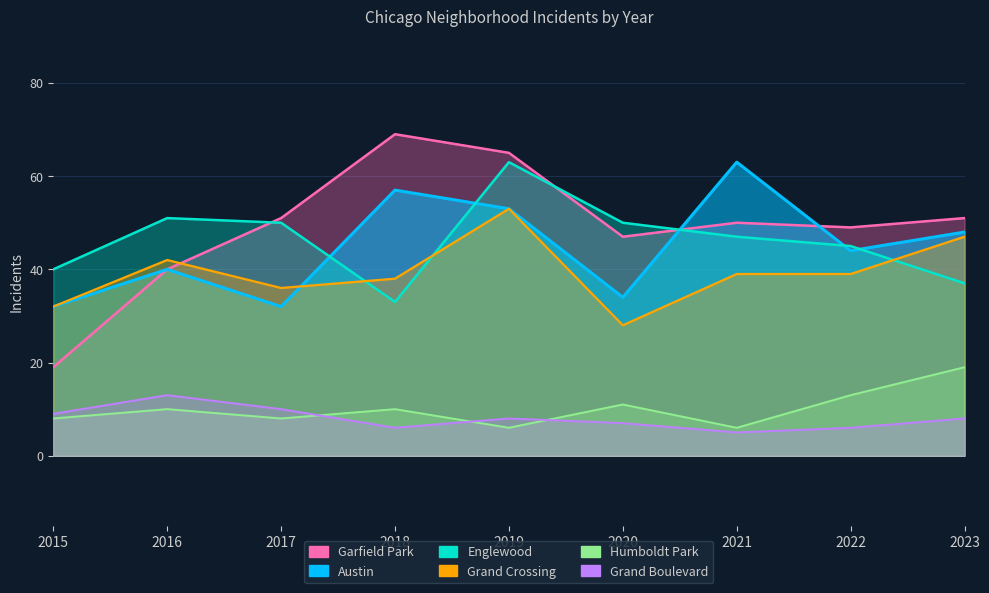

Where is the first local minimum for Austin?

2017